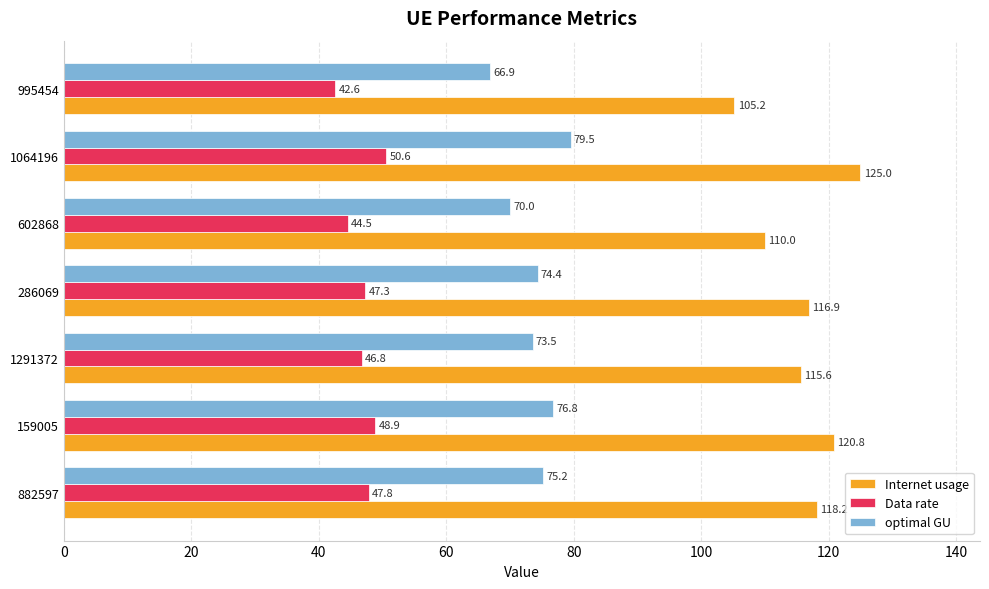

What value does the optimal GU series have at 159005?

76.8